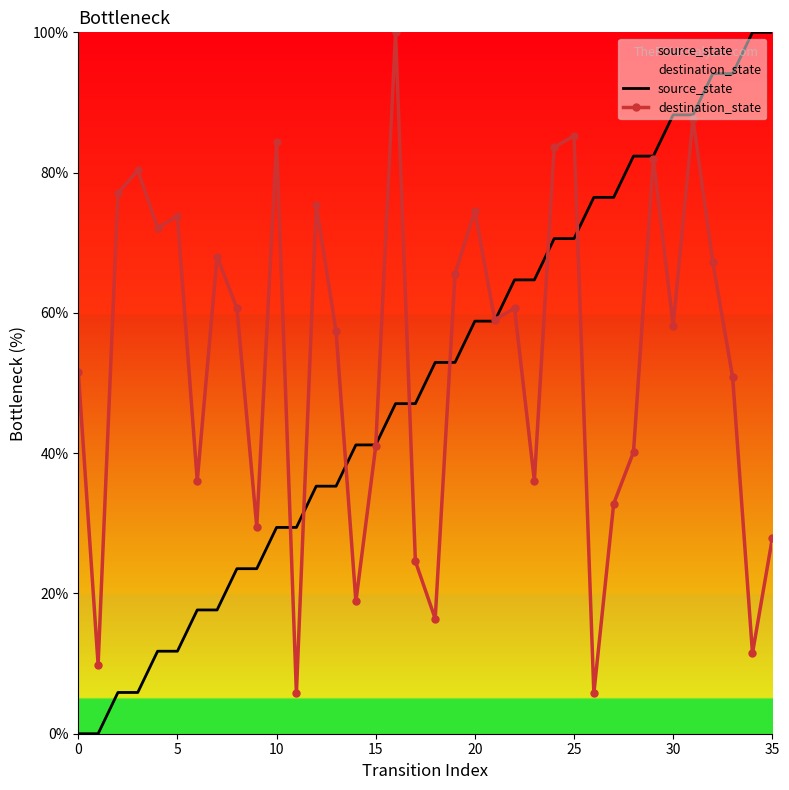

Is it true that destination_state equals 29.5 at 9?

True